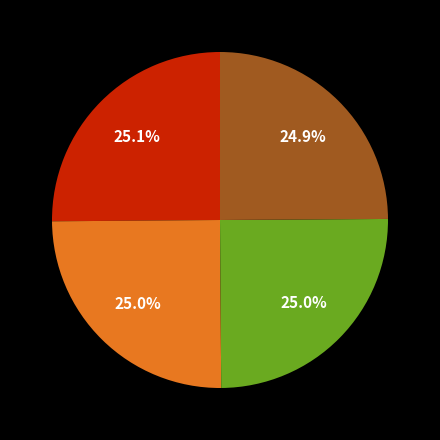

Is there a majority slice in this chart?

No